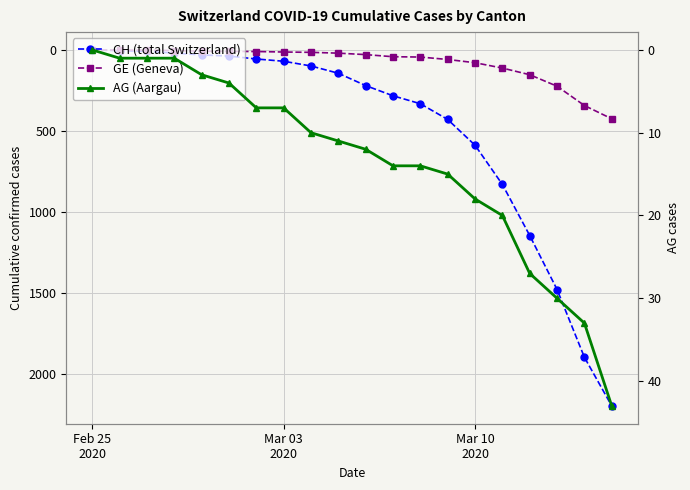

Which series has the largest total across all categories?

CH (total Switzerland)